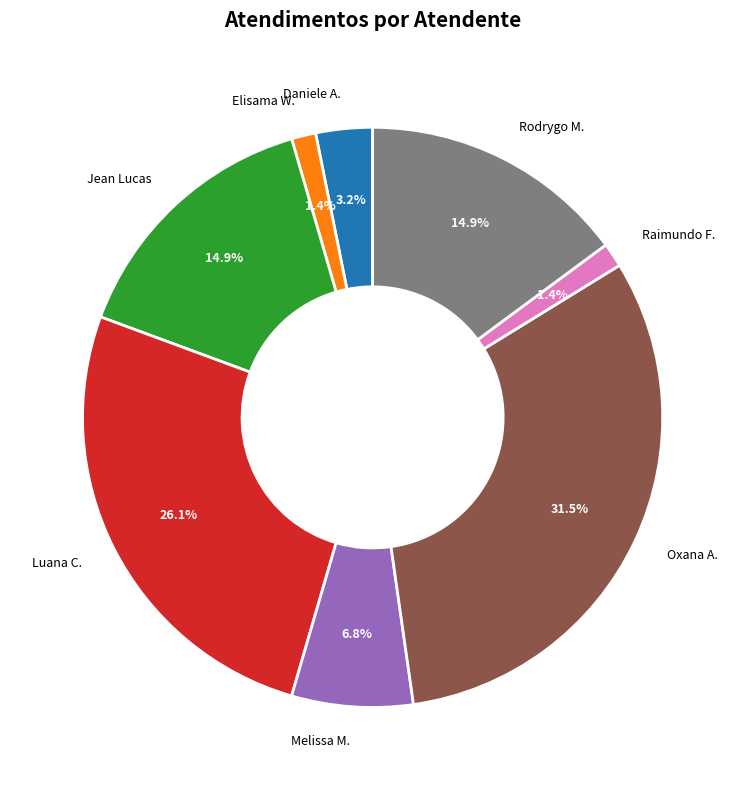

Does Raimundo F. account for over 50% of the chart?

No